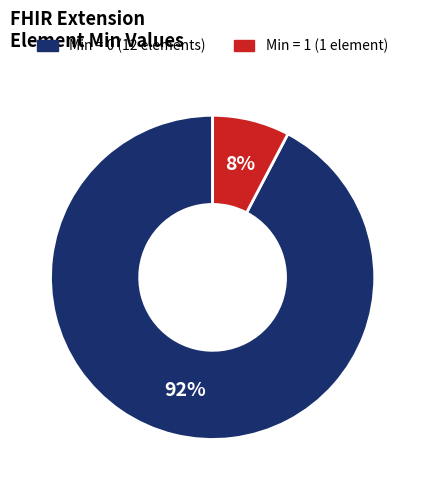

How many slices are in this pie chart?

2